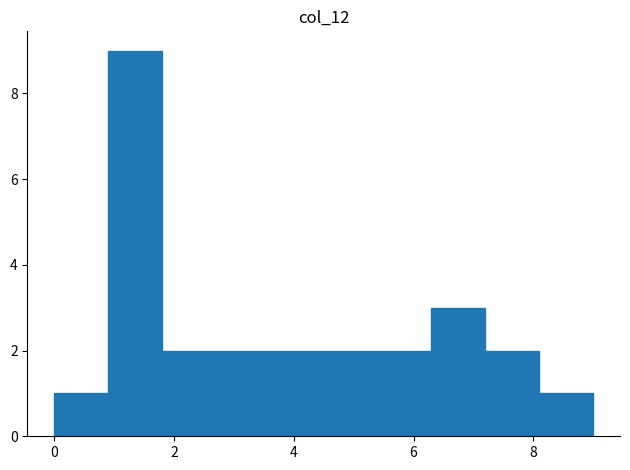

Reading left to right, transcribe this chart: for each bar, give the range it covers on the x-axis and its height. Neither the bar edges nor the heights are printed on the chart, so give them approximately, as read against the axes.

0.0 to 0.9: 1
0.9 to 1.8: 9
1.8 to 2.7: 2
2.7 to 3.6: 2
3.6 to 4.5: 2
4.5 to 5.4: 2
5.4 to 6.3: 2
6.3 to 7.2: 3
7.2 to 8.1: 2
8.1 to 9.0: 1